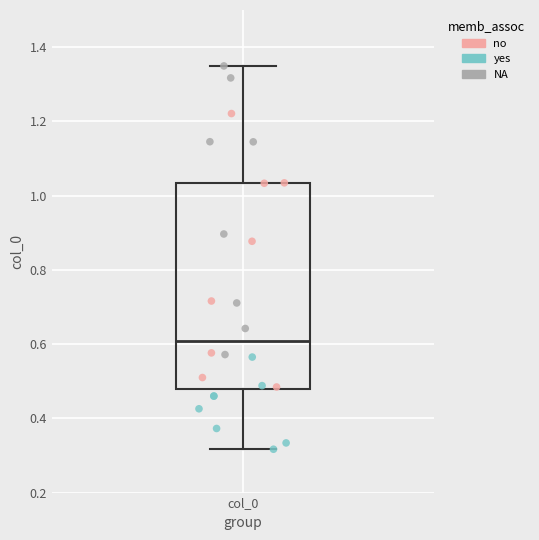

Read this box plot against the y-axis: the position of the median line, the range covered by the box, and the ends of both whiskers. The values are not printed on the chart, so give them approximately, as read against the axis.

median 0.60, box 0.48 to 1.04, whiskers 0.32 to 1.34